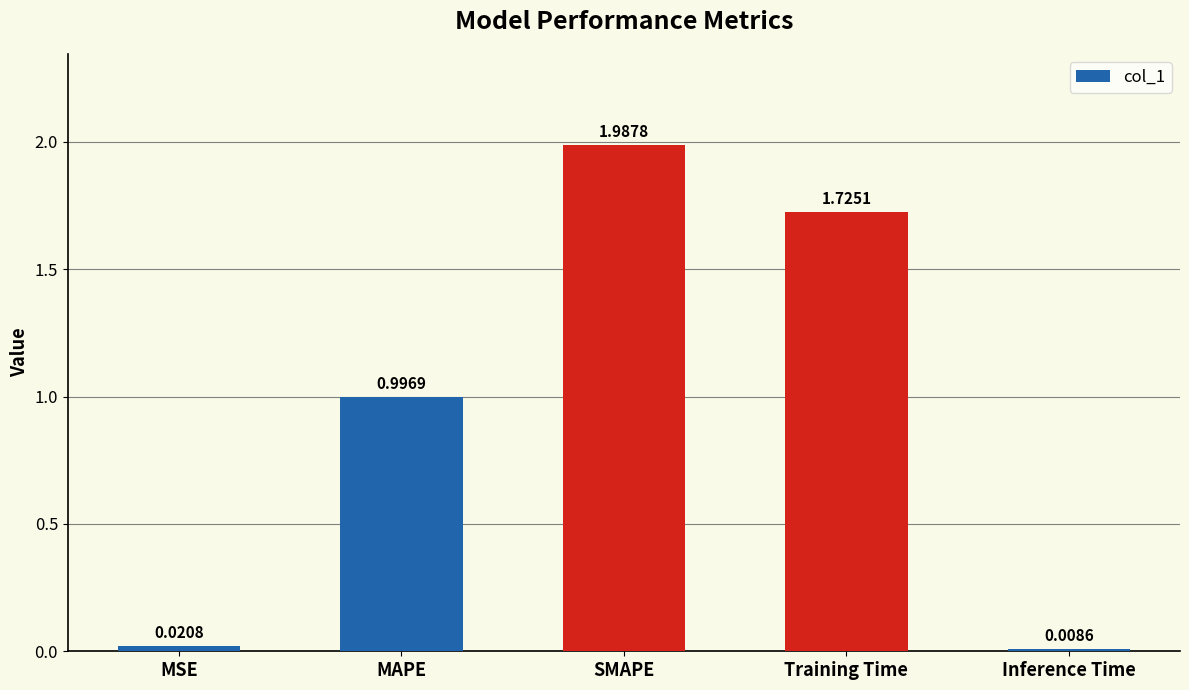

Rank the categories by value from lowest to highest.

Inference Time, MSE, MAPE, Training Time, SMAPE